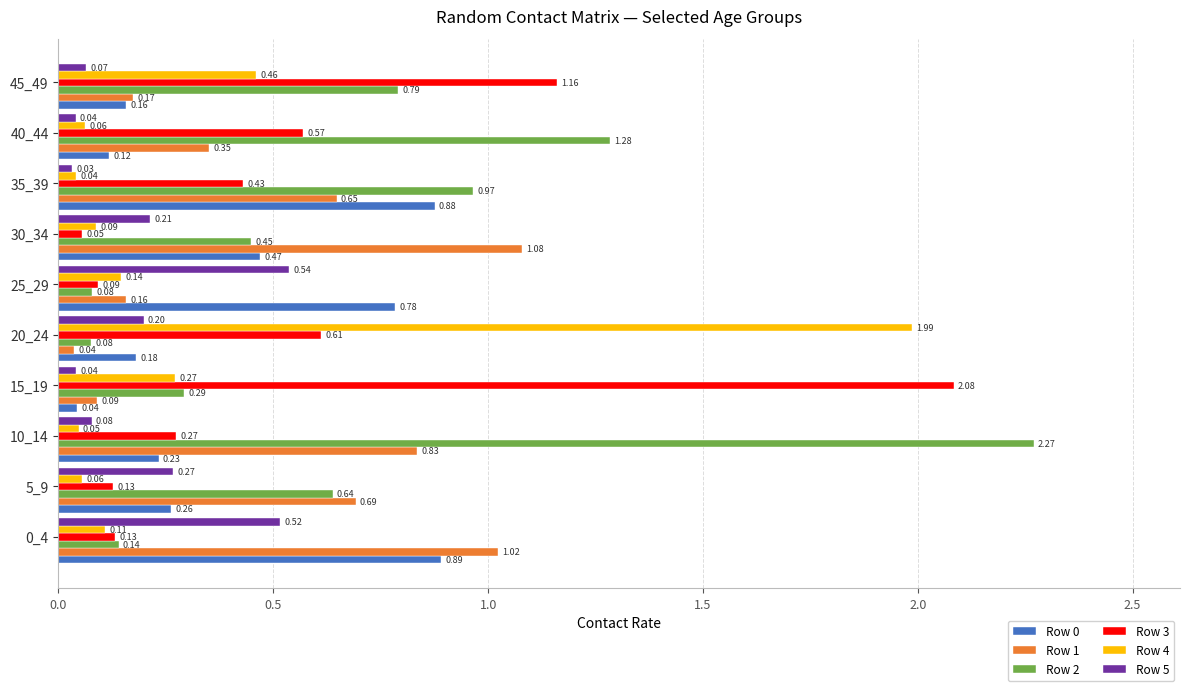

What is the difference between the maximum and minimum values in the Row 2 series?

2.2